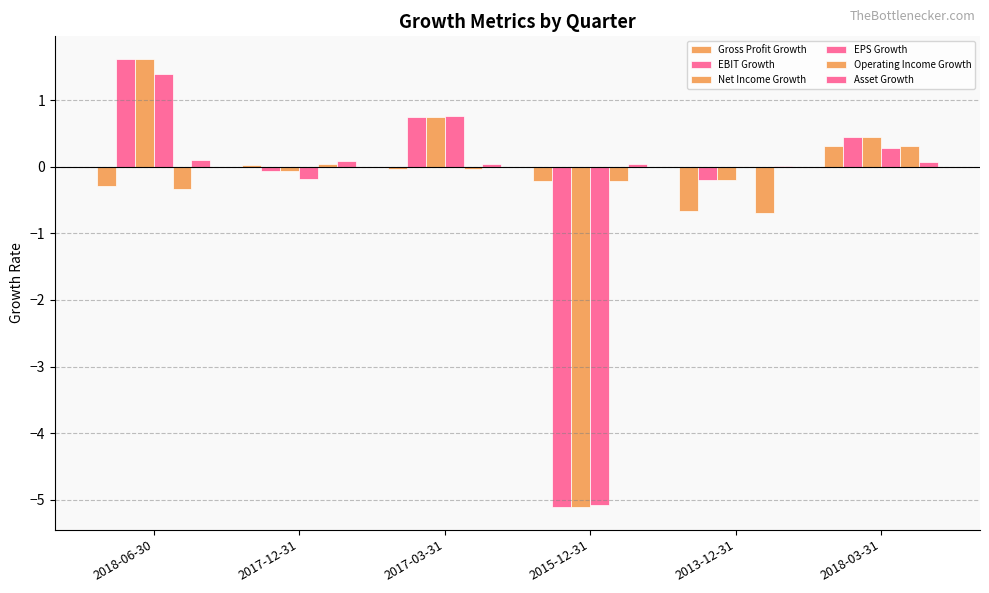

Reading left to right, transcribe all the data shown in this chart.

Gross Profit Growth: -0.3	0.0	-0.0	-0.2	-0.7	0.3
EBIT Growth: 1.6	-0.1	0.7	-5.1	-0.2	0.4
Net Income Growth: 1.6	-0.1	0.7	-5.1	-0.2	0.4
EPS Growth: 1.4	-0.2	0.8	-5.1	0.0	0.3
Operating Income Growth: -0.3	0.0	-0.0	-0.2	-0.7	0.3
Asset Growth: 0.1	0.1	0.0	0.0	0.0	0.1